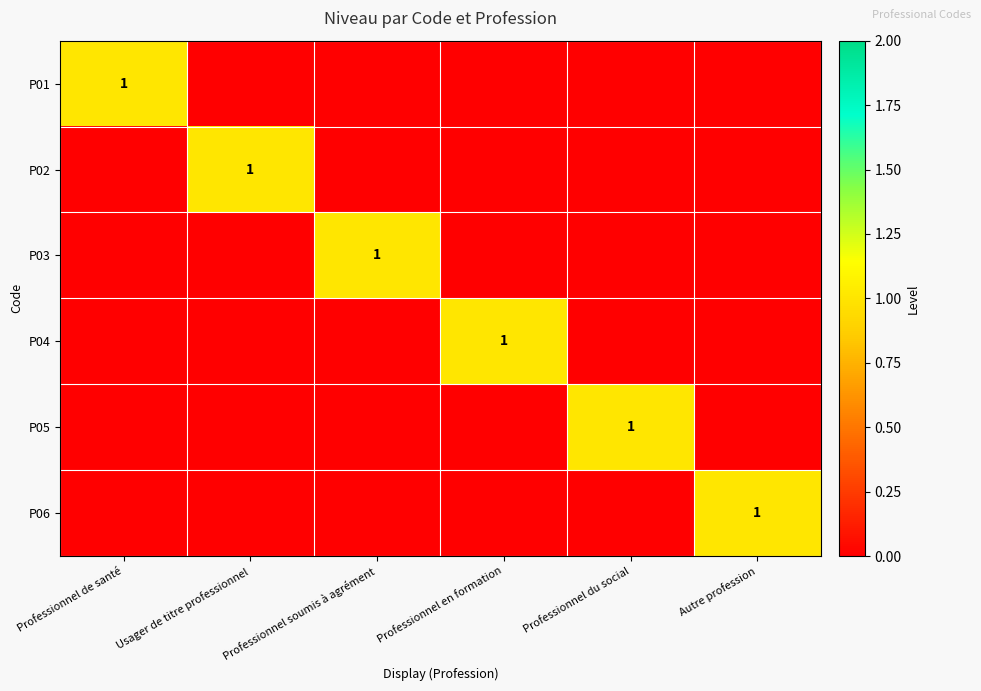

What is the maximum value for P05?

1